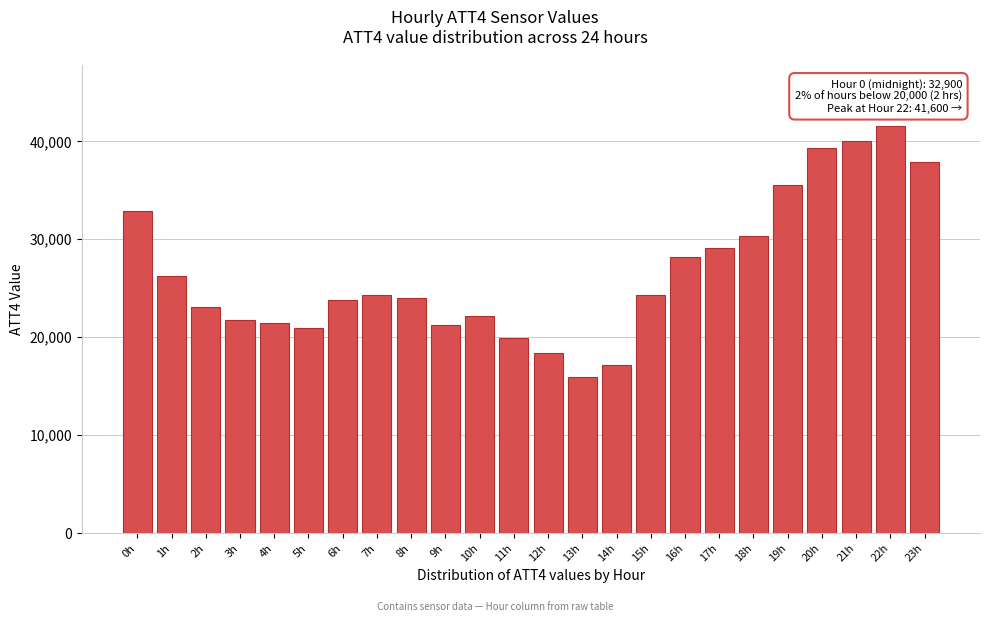

Reading left to right, extract all data points from this chart.

0h=32900	1h=26300	2h=23100	3h=21800	4h=21500	5h=20900	6h=23800	7h=24300	8h=24000	9h=21200	10h=22200	11h=19900	12h=18400	13h=15900	14h=17200	15h=24300	16h=28200	17h=29100	18h=30300	19h=35500	20h=39300	21h=40000	22h=41600	23h=37900